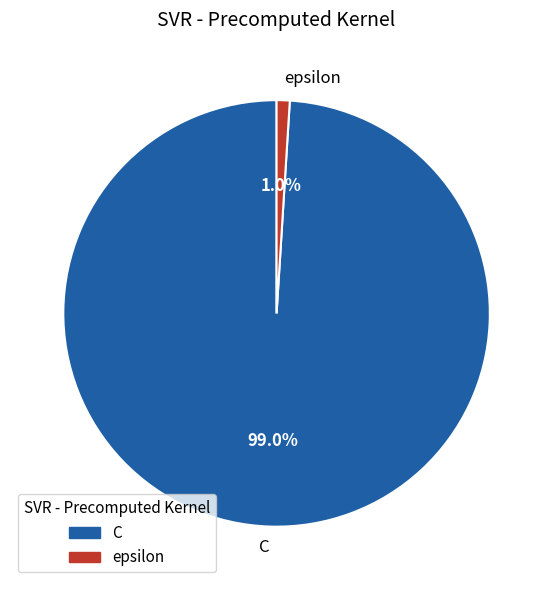

Rank the categories by value from lowest to highest.

epsilon, C